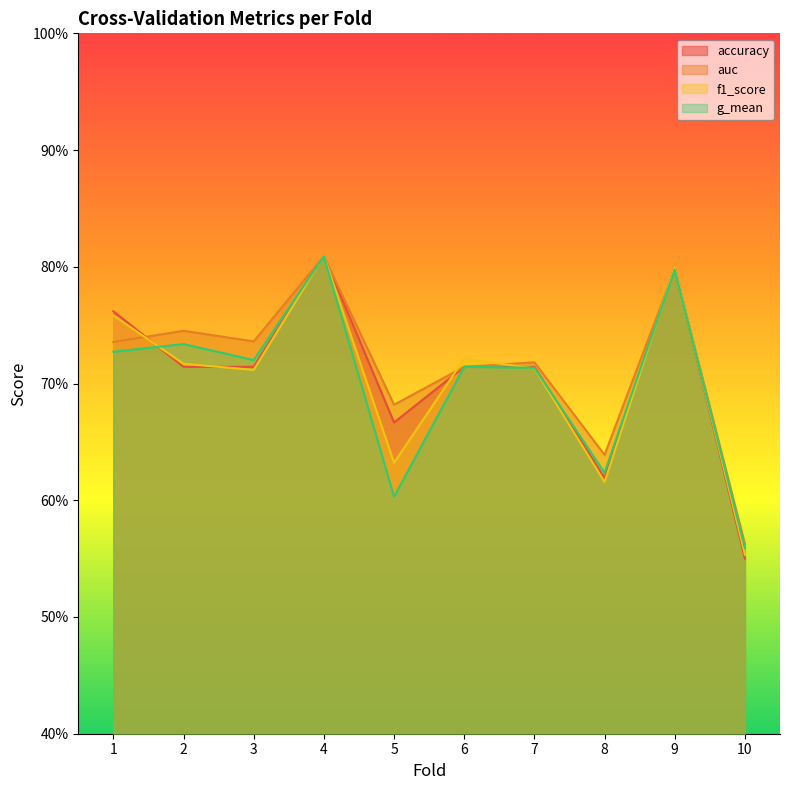

At which label is g_mean closest to 0?

10